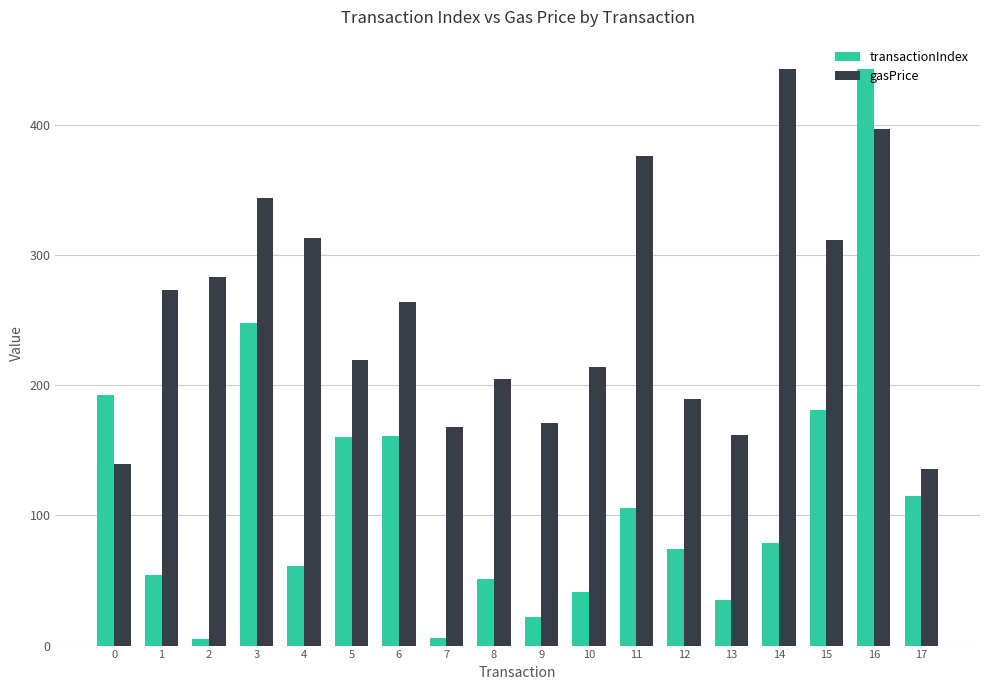

How many data points in transactionIndex are less than 79?

9